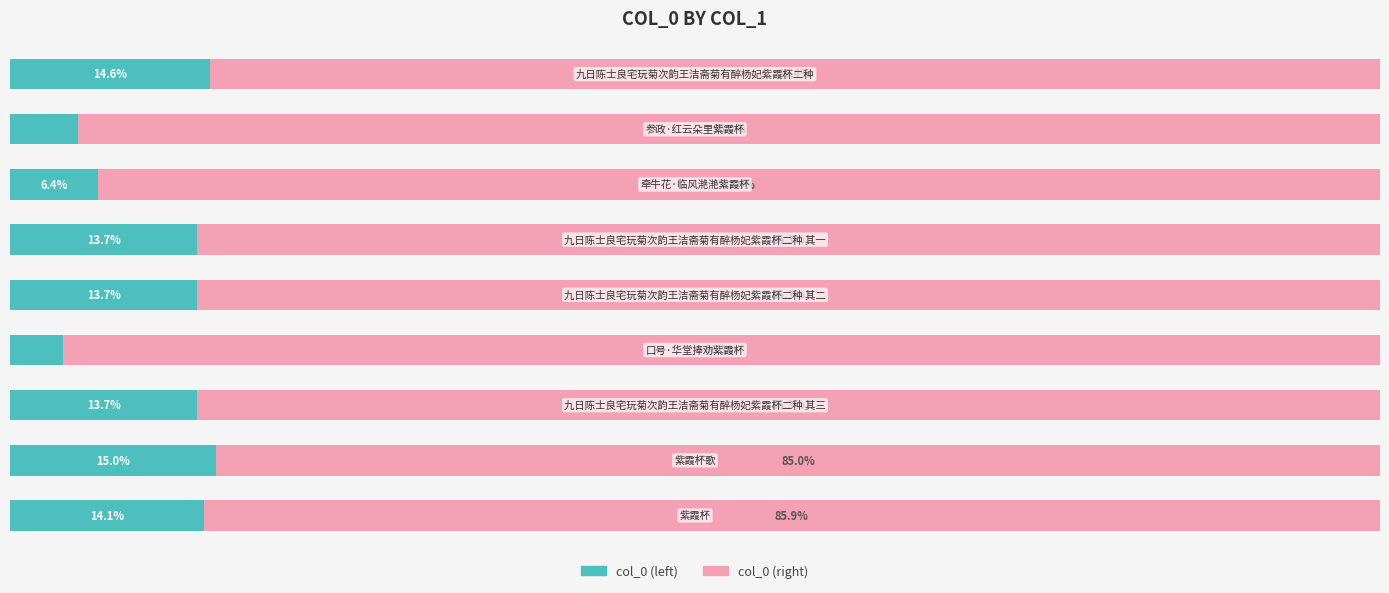

What are all the series names shown in the legend?

col_0 (left), col_0 (right)